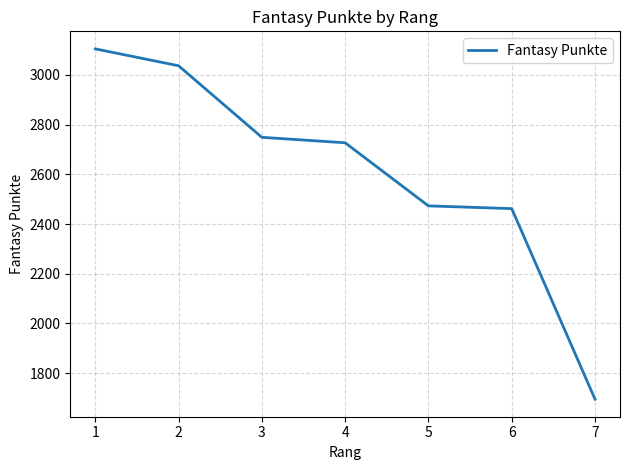

Between 2 and 1, which is larger?

1